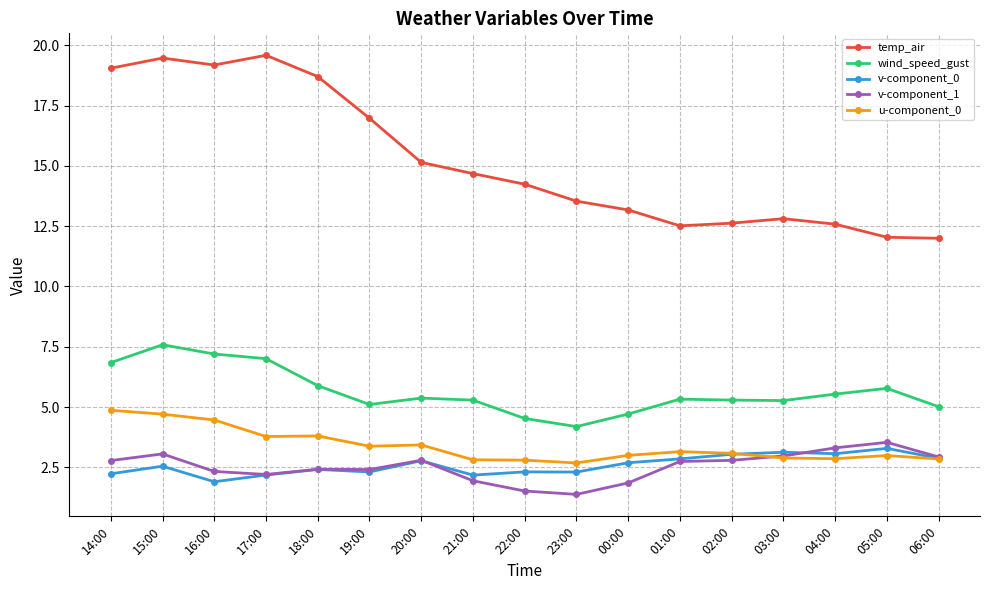

In temp_air, how many points are lower than both neighbors (excluding endpoints)?

2